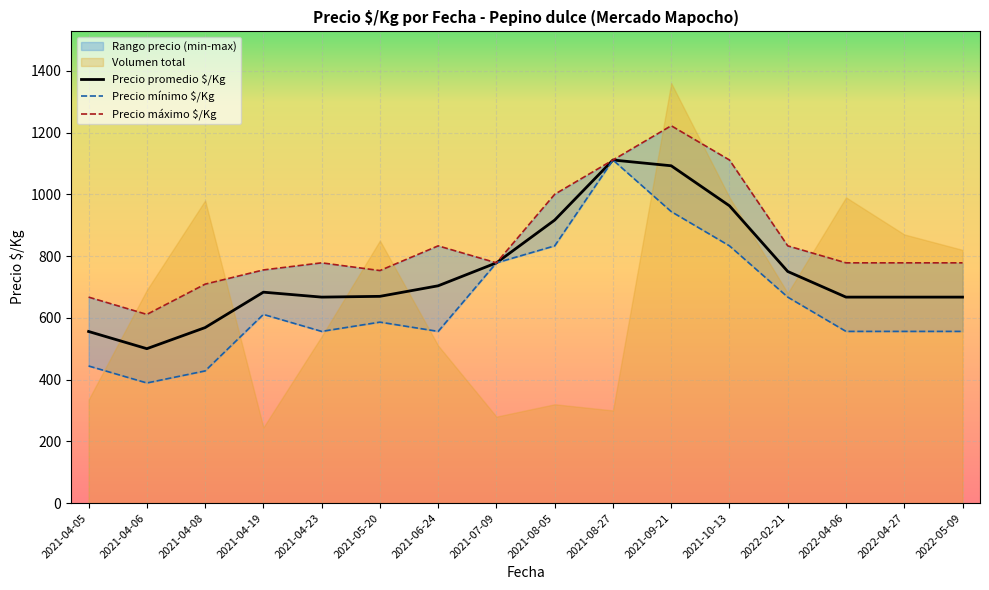

What is the smallest value displayed?

95